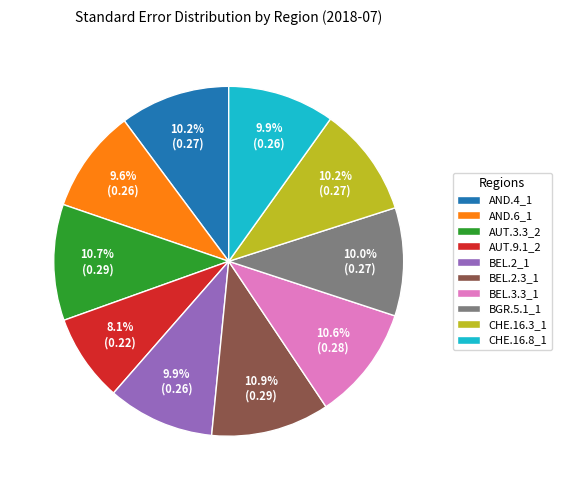

Is there any slice that represents more than half of the pie?

No